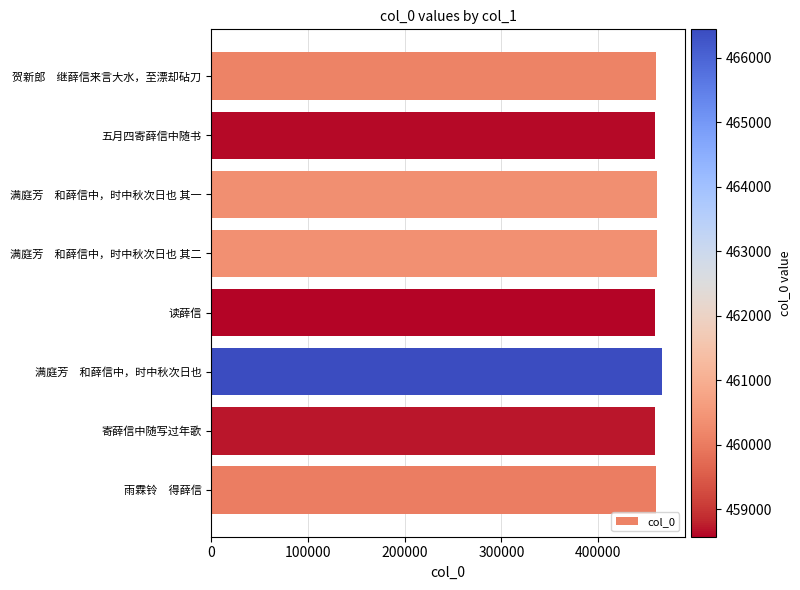

What is the ratio of the value at 满庭芳　和薛信中，时中秋次日也 其二 to the value at 贺新郎　继薛信来言大水，至漂却砧刀?

1.0